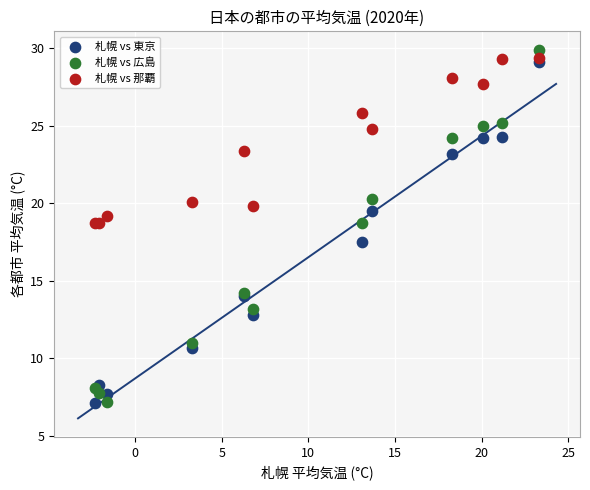

What is the X range (max minus min) for the scatter plot?

25.6